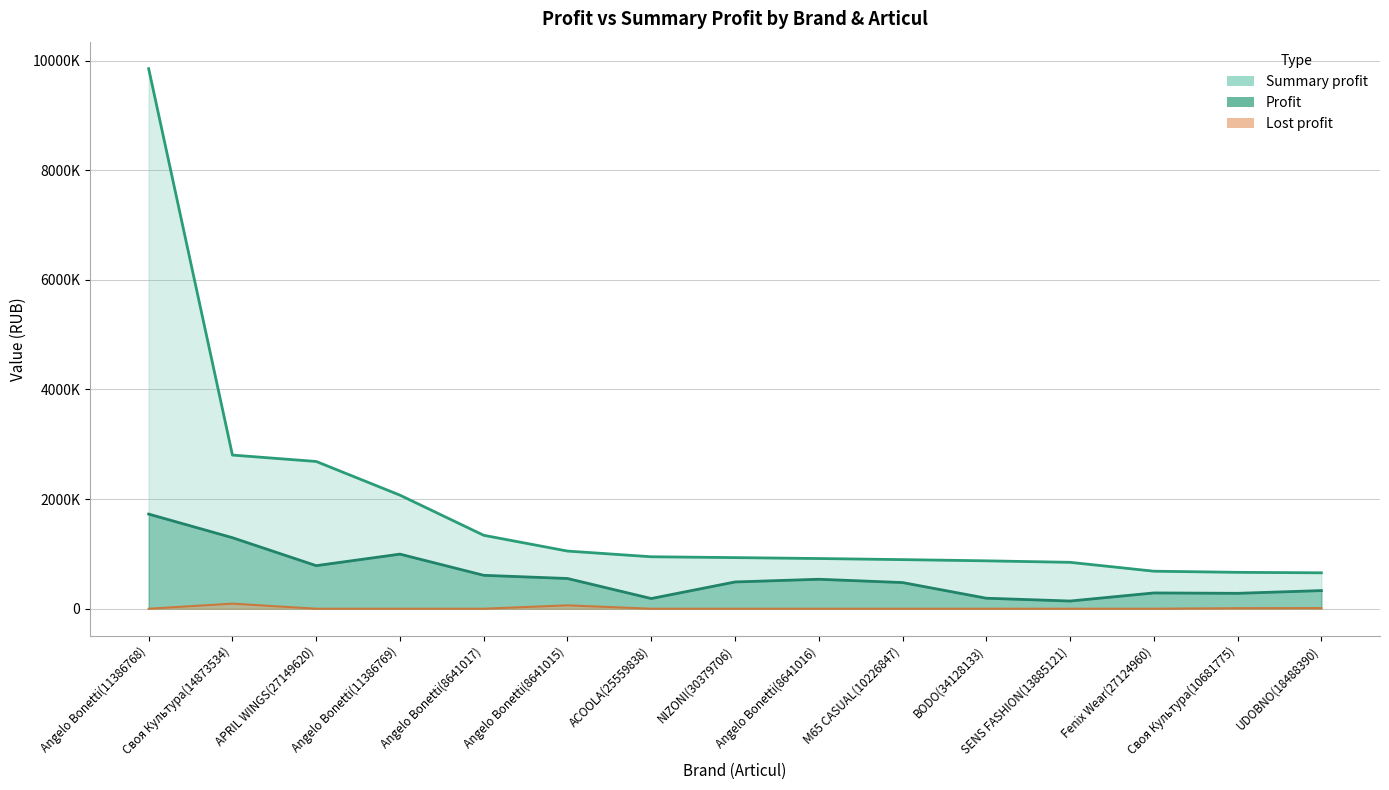

How many values in the Profit series are below 488040?

7